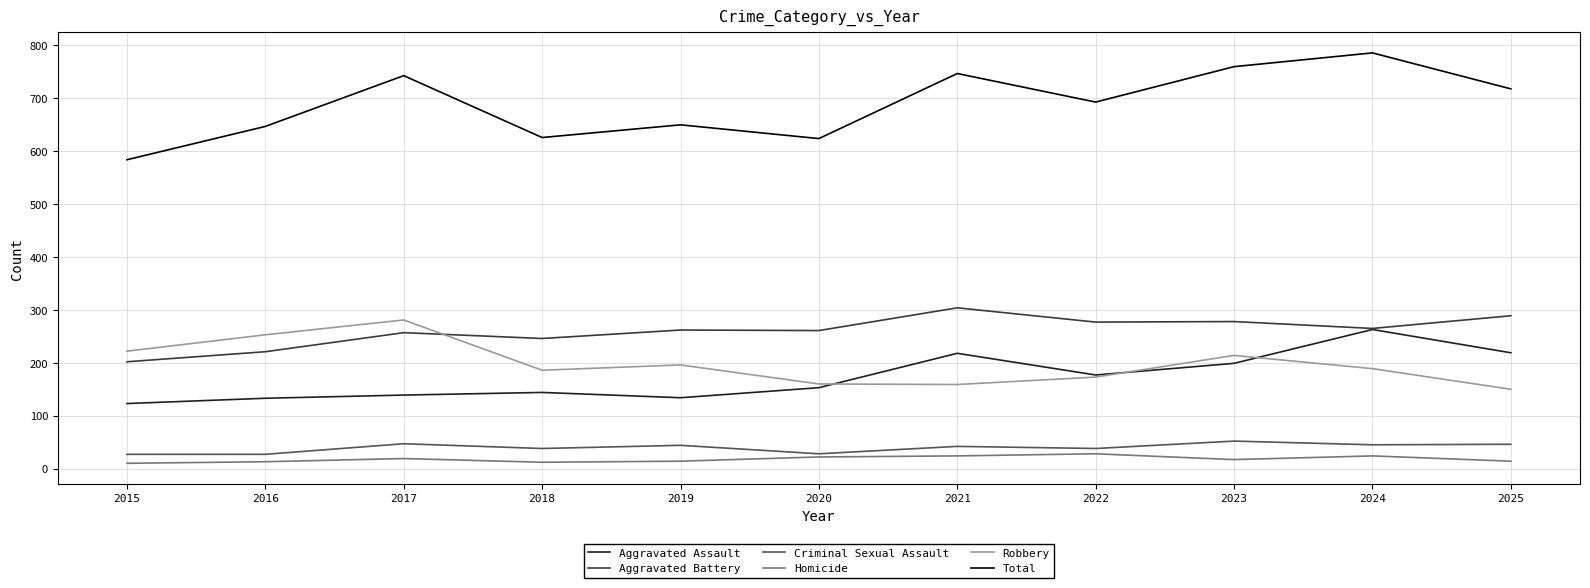

What is the sum of the Aggravated Assault values at 2020 and 2024?

416